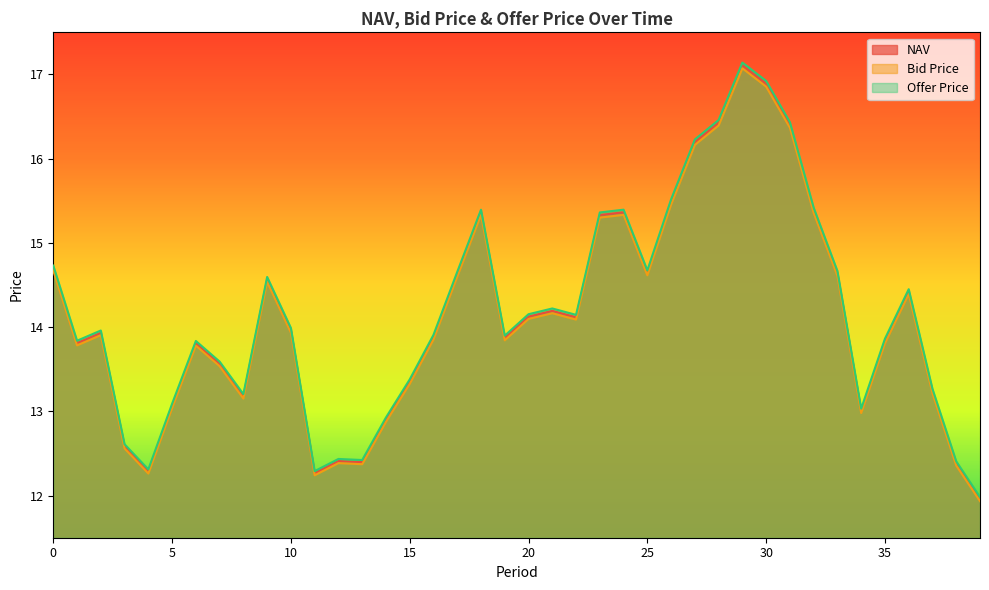

True or false: Bid Price has more than 0 points higher than both neighbors.

True